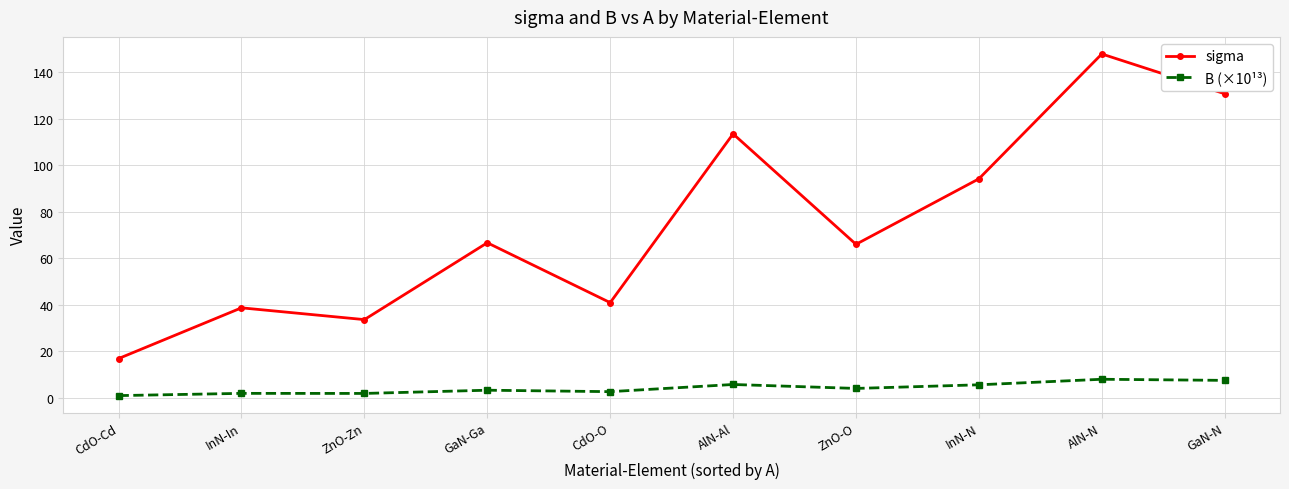

What are all the series names shown in the legend?

sigma, B (×10¹³)